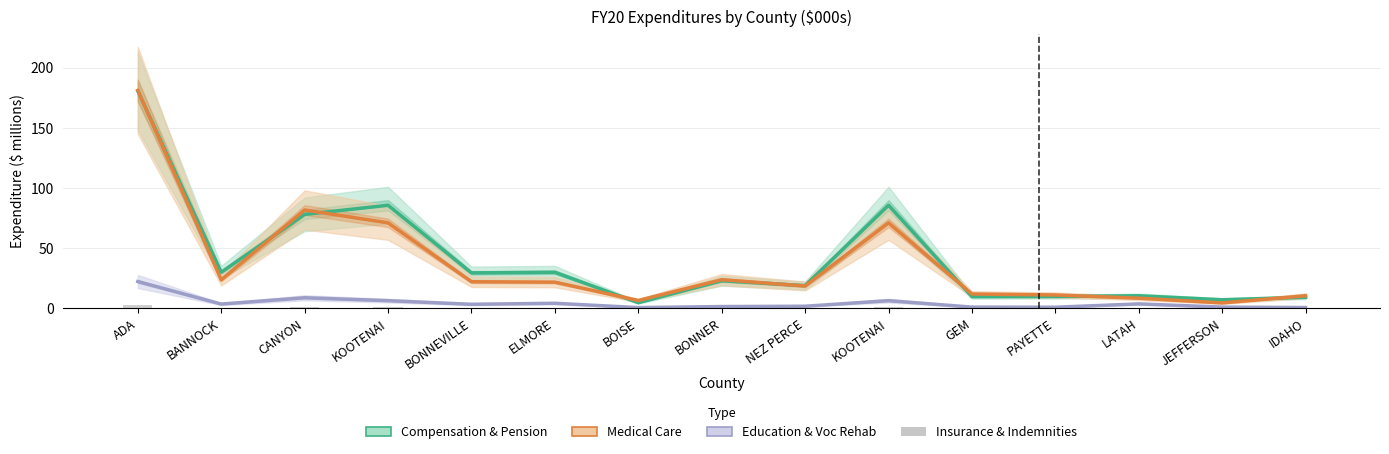

What is the spread (max minus min) of values at GEM?

11.5